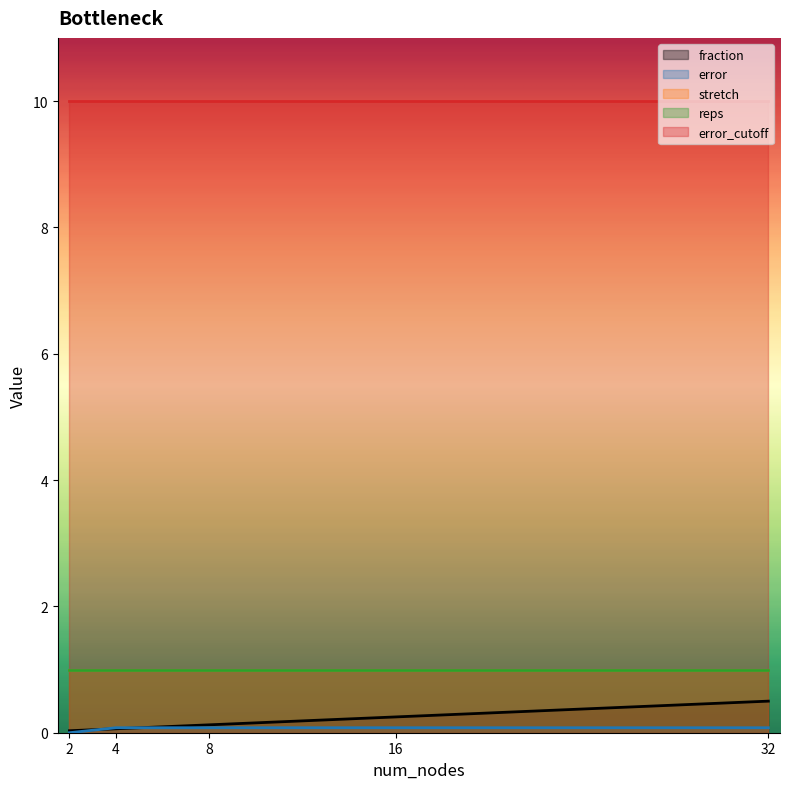

At which label does stretch reach its minimum?

2